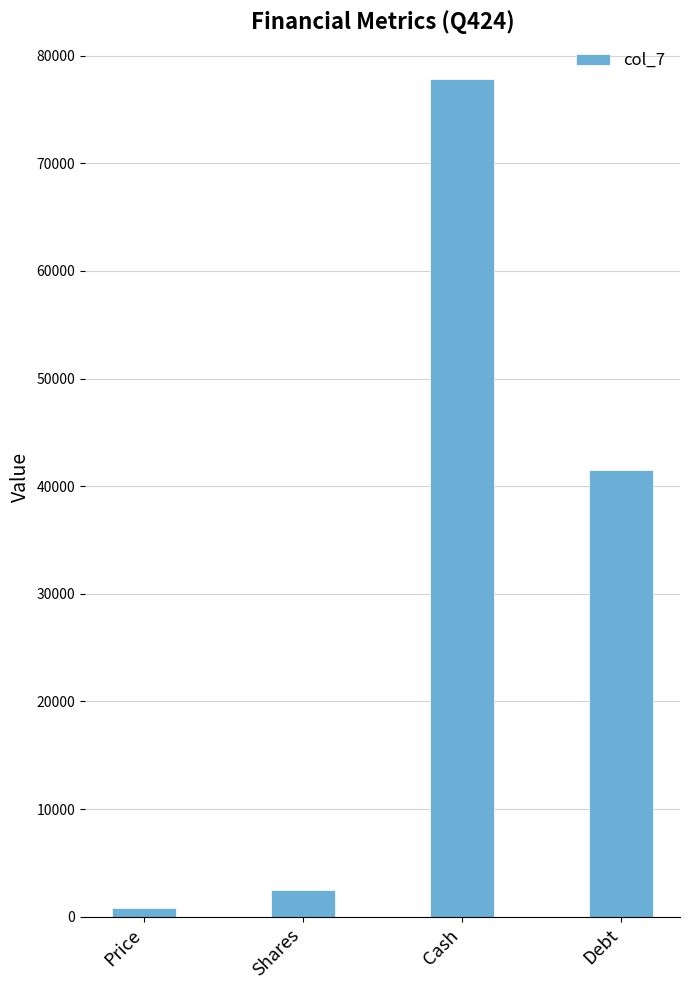

List the labels in order of value, smallest first.

Price, Shares, Debt, Cash